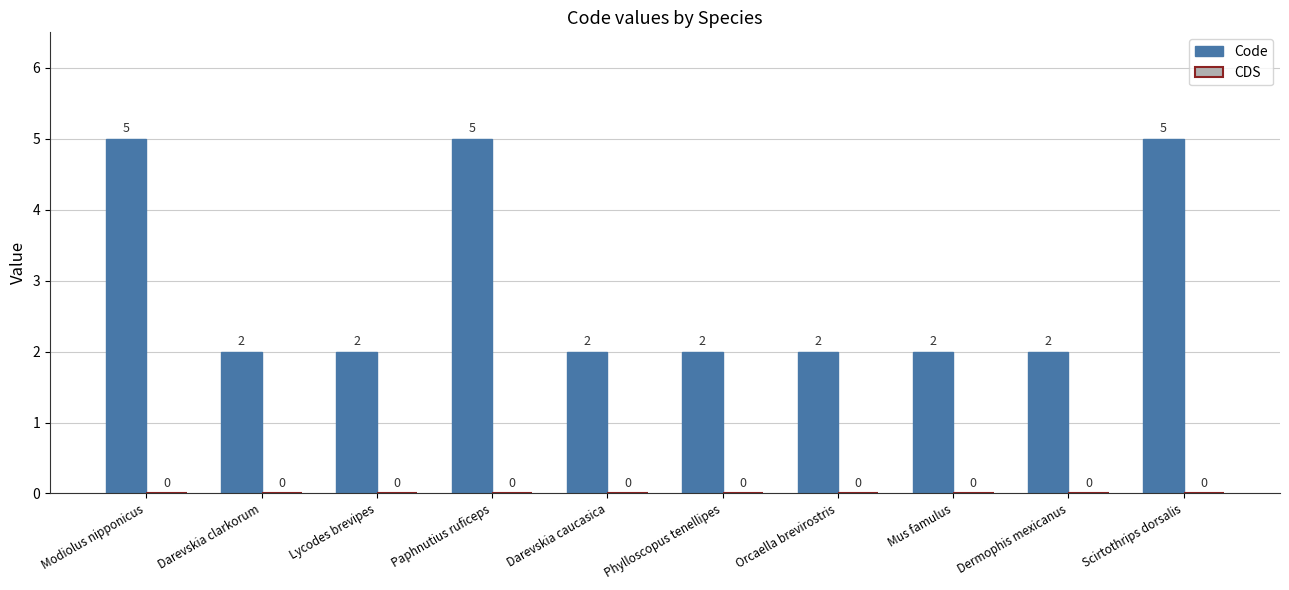

Count the values in the range 2 to 5.

10